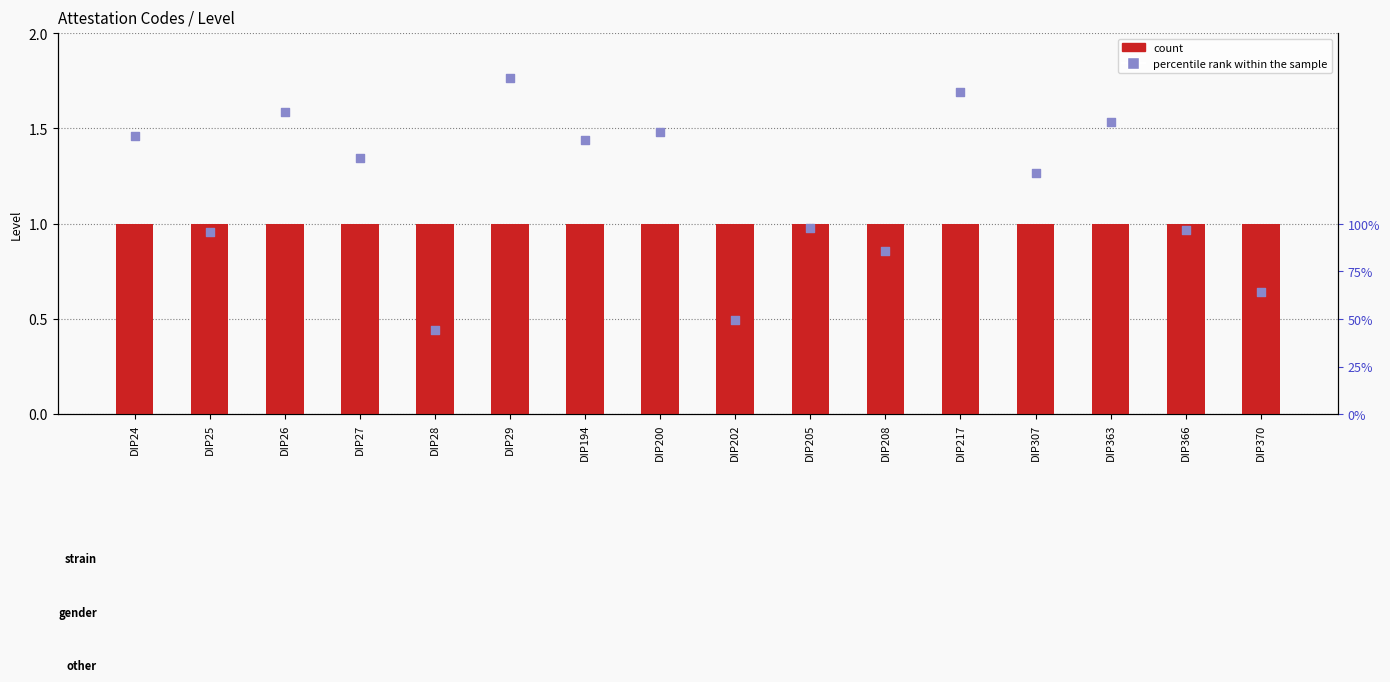

Which series has the largest total across all categories?

percentile rank within the sample